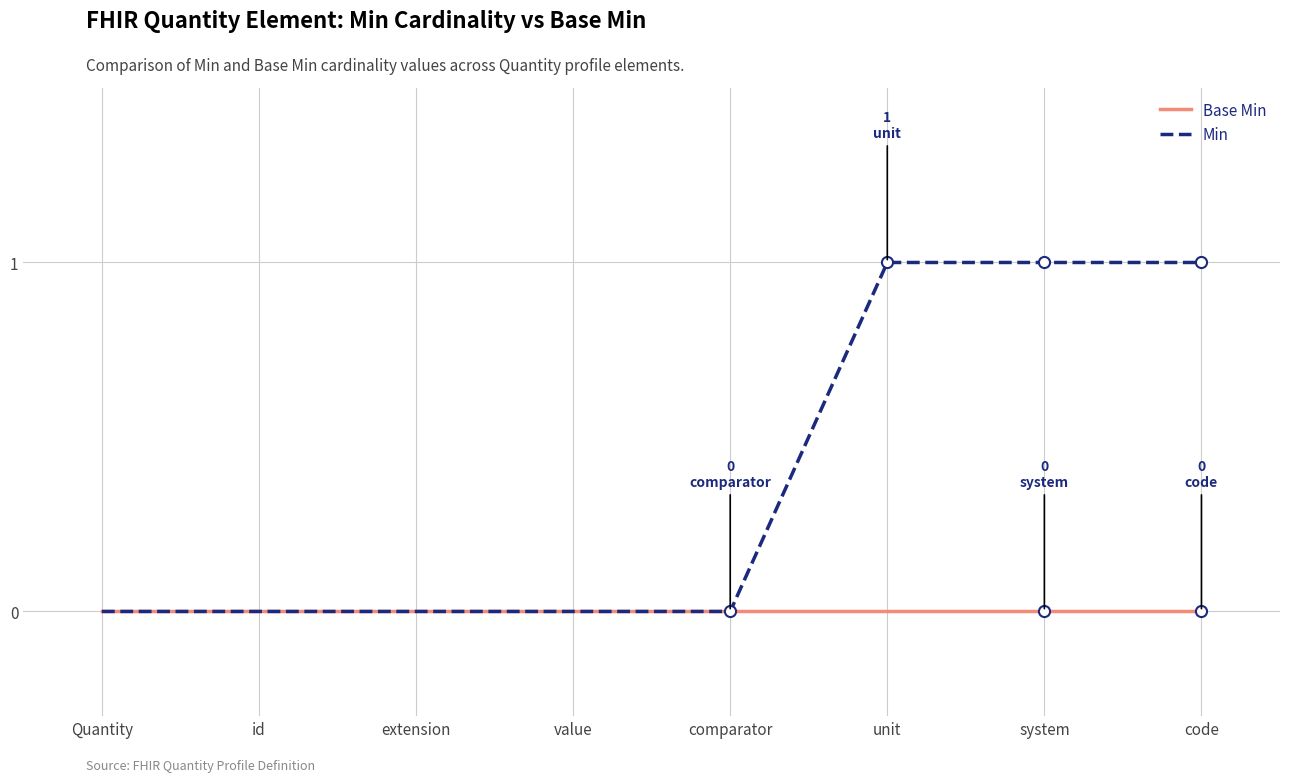

How many lines are shown in the chart?

2